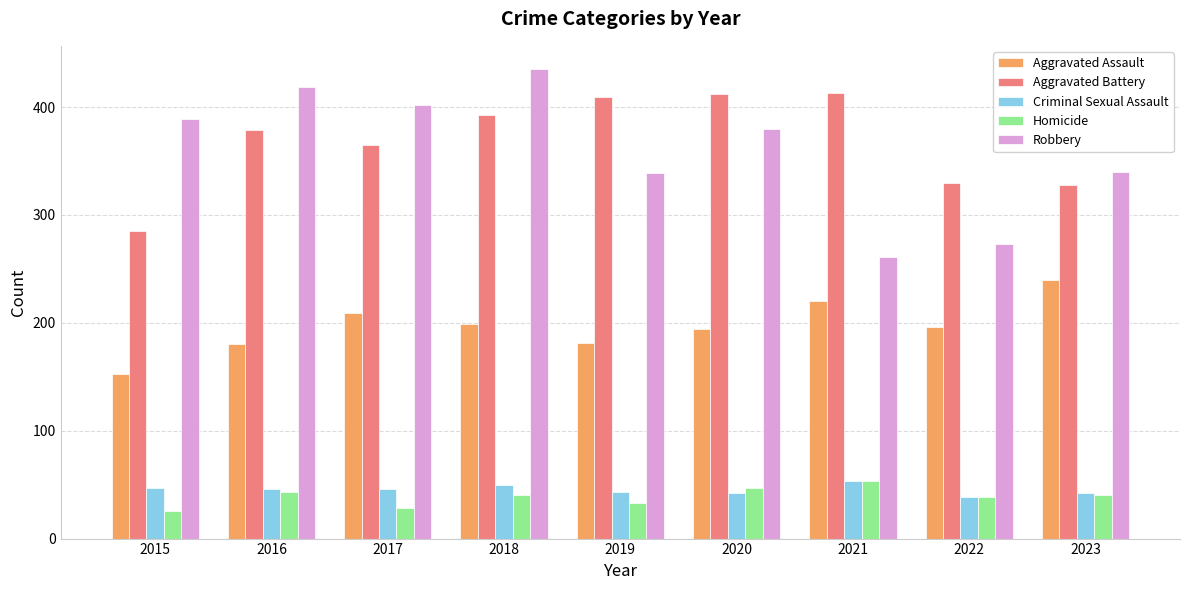

What is the value of the Criminal Sexual Assault bar at the 2nd from the left?

46